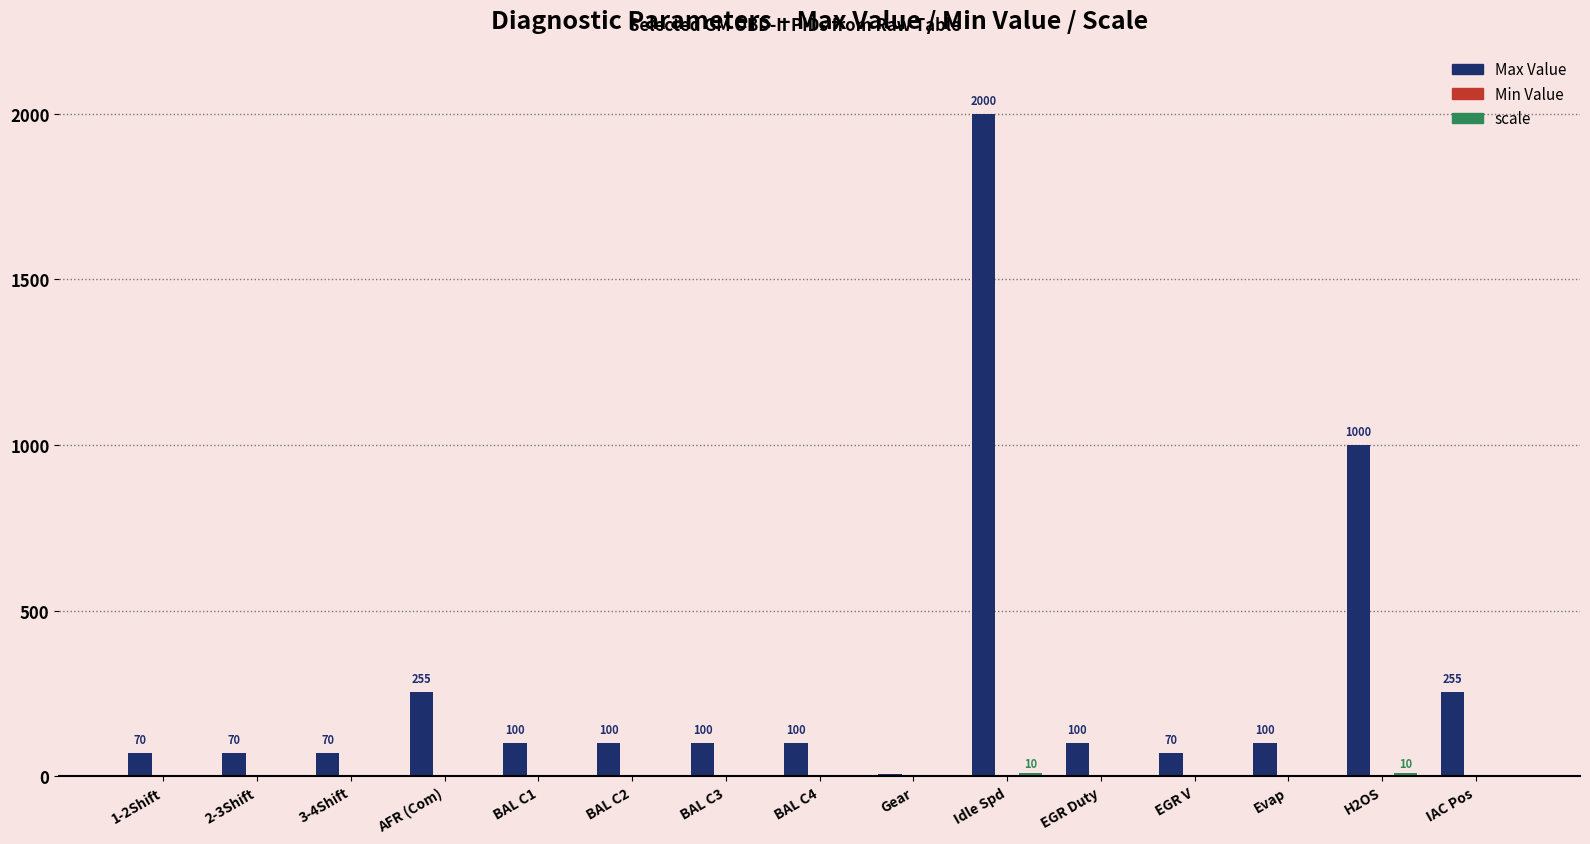

At which category is the sum across all series the highest?

Idle Spd